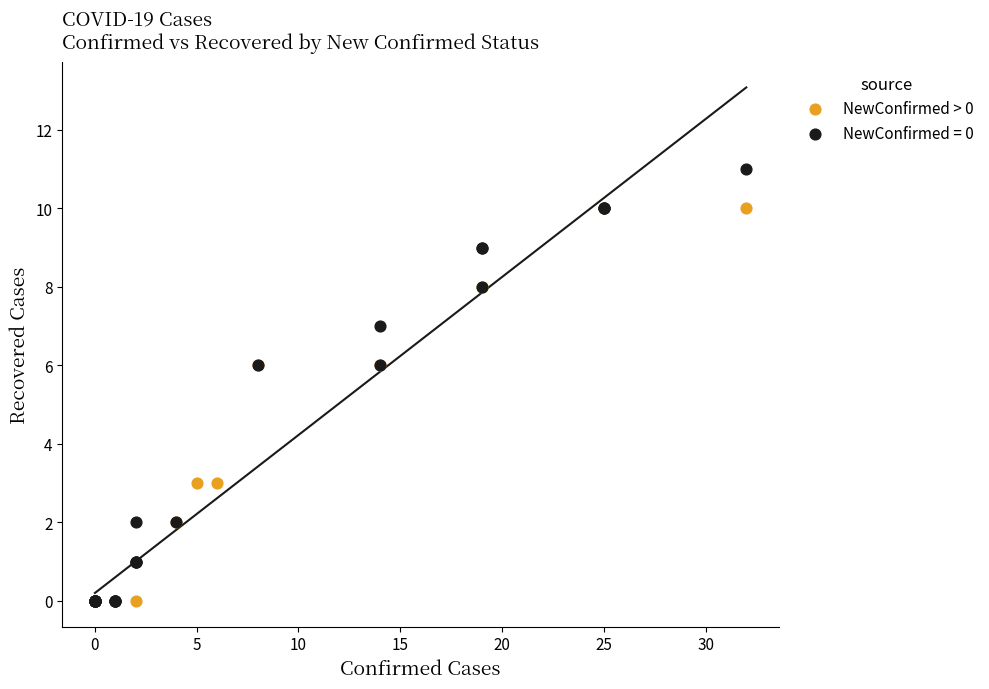

Which series has the widest spread of Y values?

NewConfirmed = 0